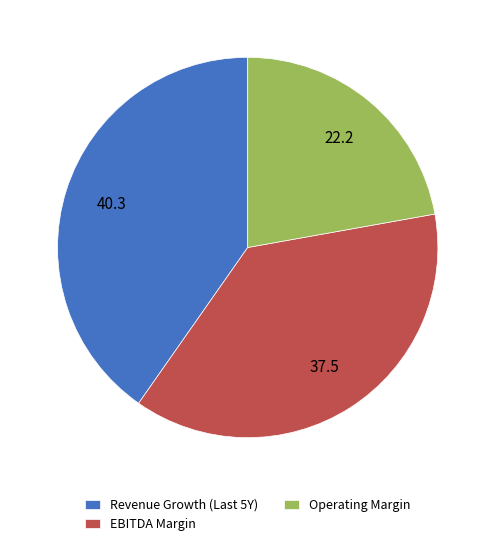

Rank the categories by value from highest to lowest.

Revenue Growth (Last 5Y), EBITDA Margin, Operating Margin